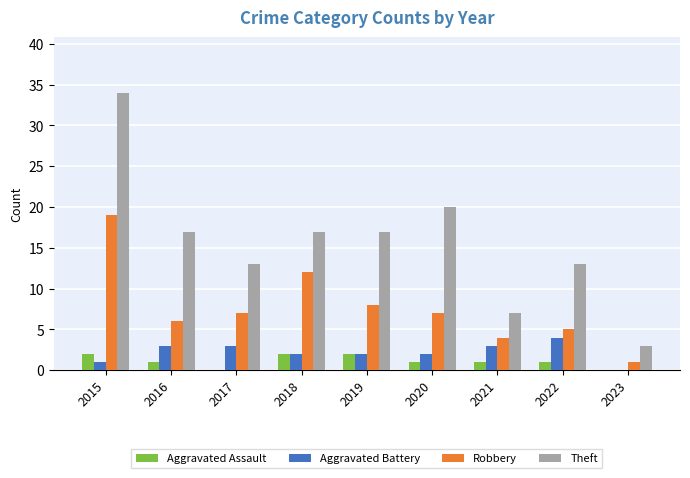

Where does the Robbery series first go above 7?

2015